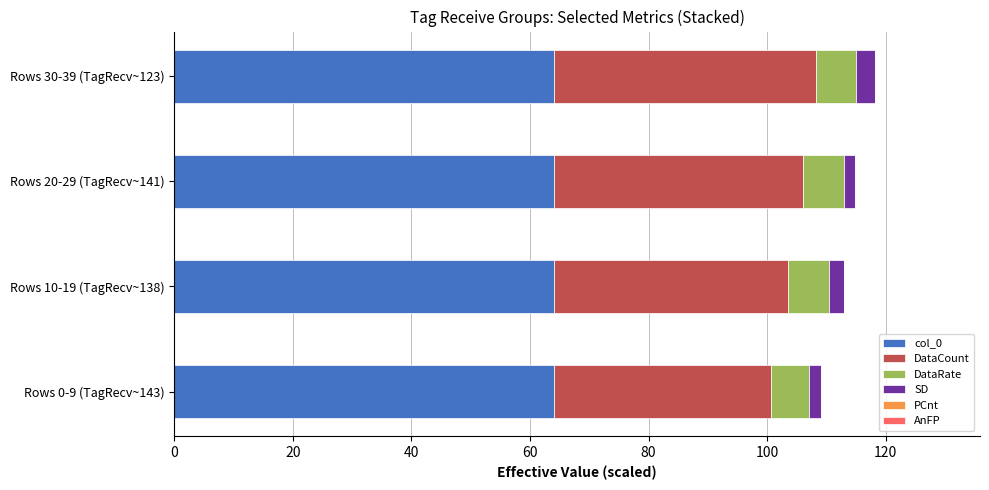

What is the maximum value for col_0?

64.1